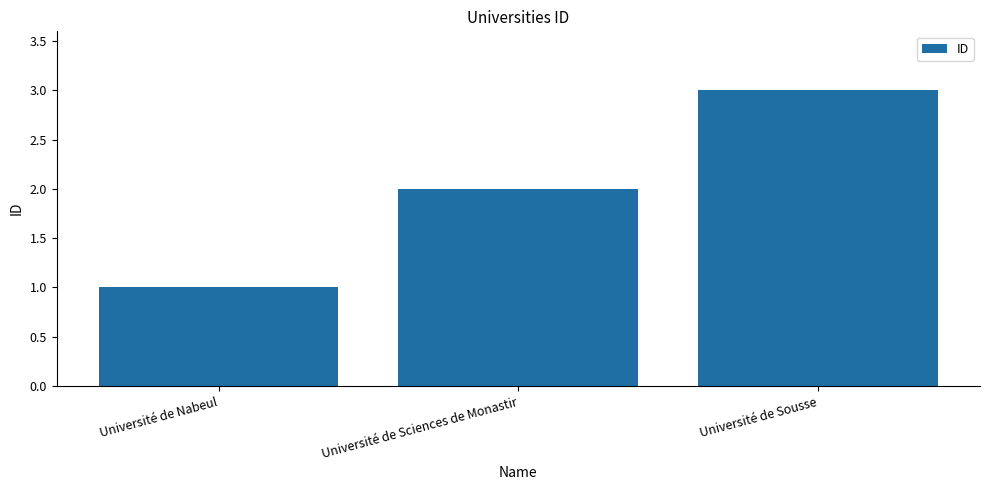

What is the minimum value shown in the chart?

1